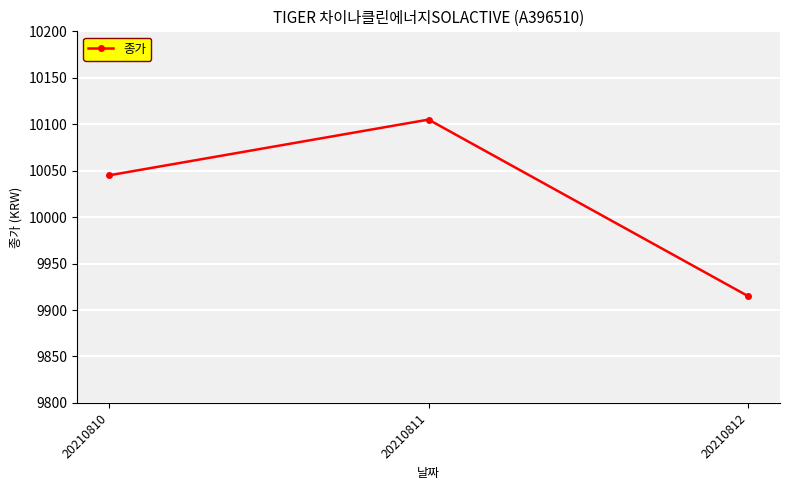

Reading left to right, what are all the values shown in this chart?

10045	10105	9915